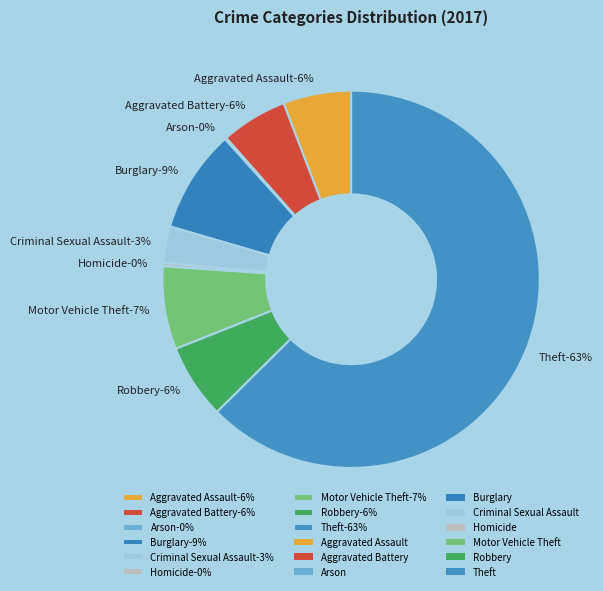

Does any single category account for the majority?

Yes